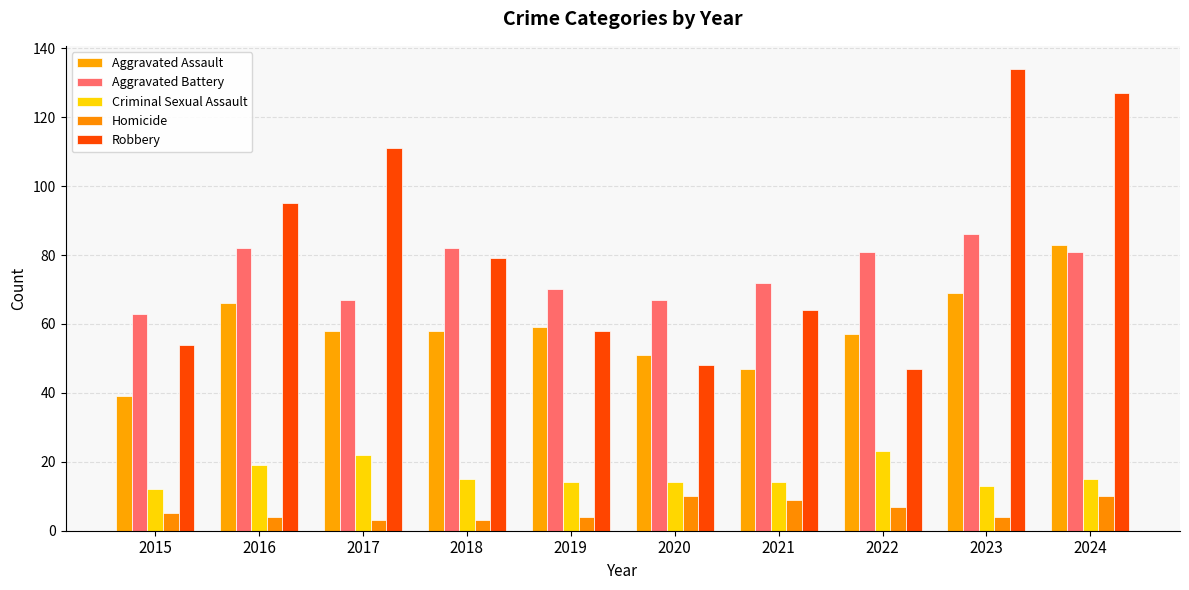

How many values in the Aggravated Battery series are below 81?

5